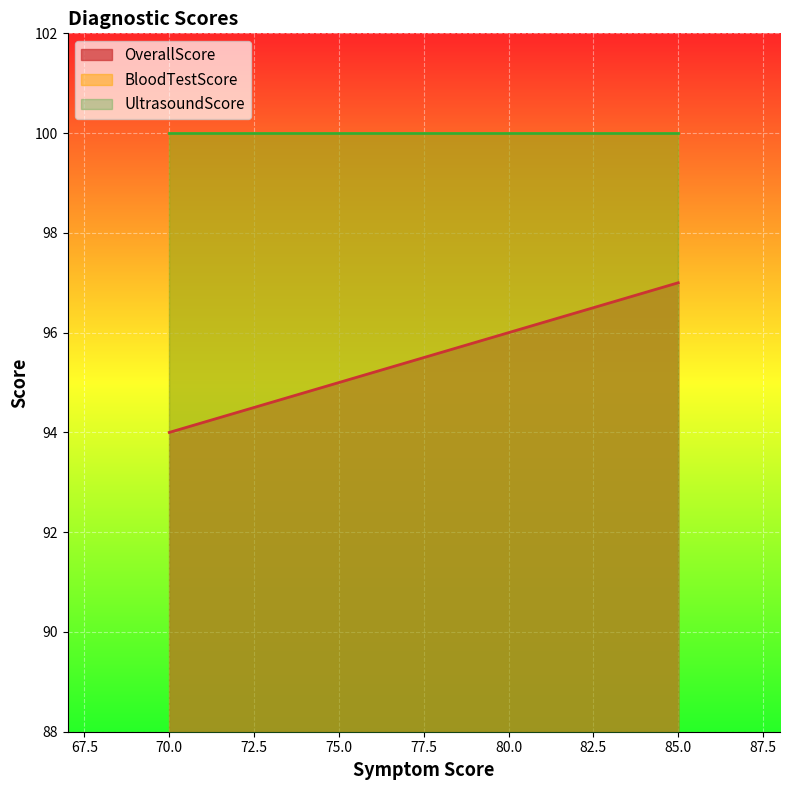

At which label is BloodTestScore closest to 100?

70